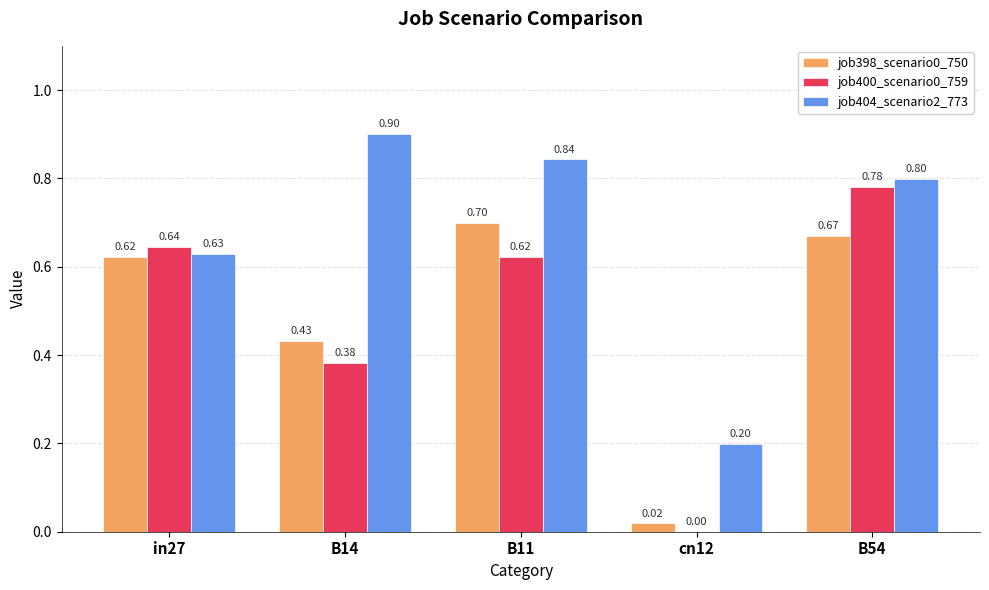

Between in27 and B54, which series saw the biggest shift?

job404_scenario2_773